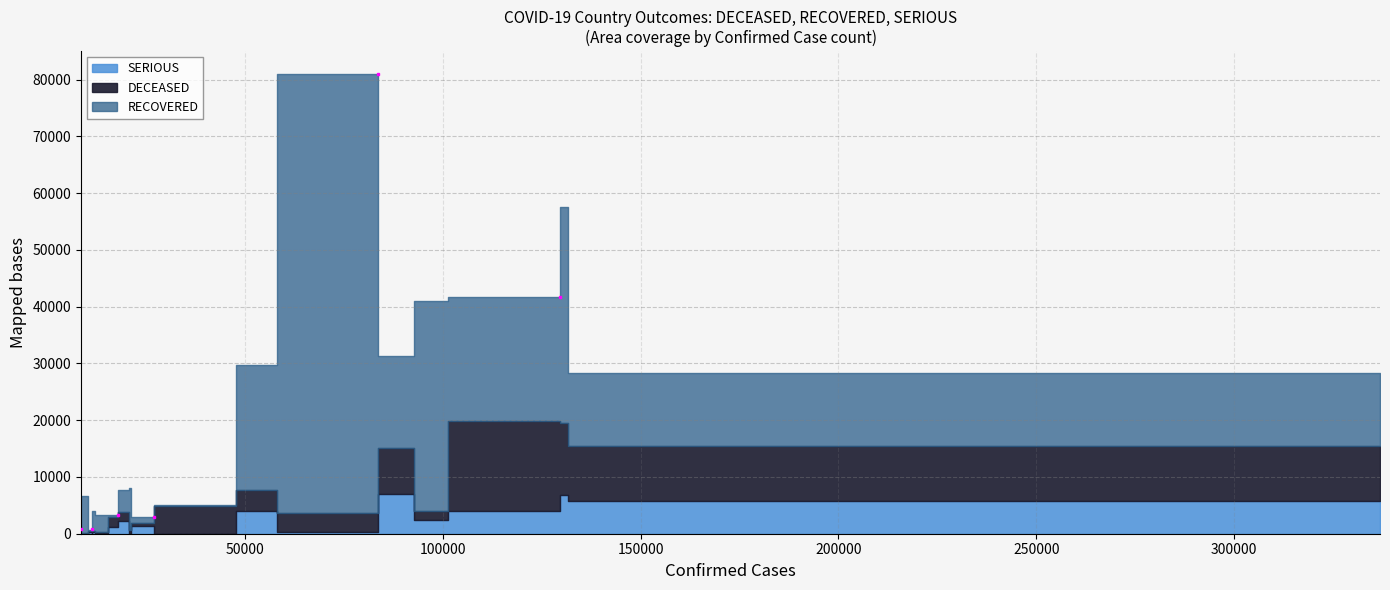

What is the difference between the maximum and second lowest values in the SERIOUS series?

6978